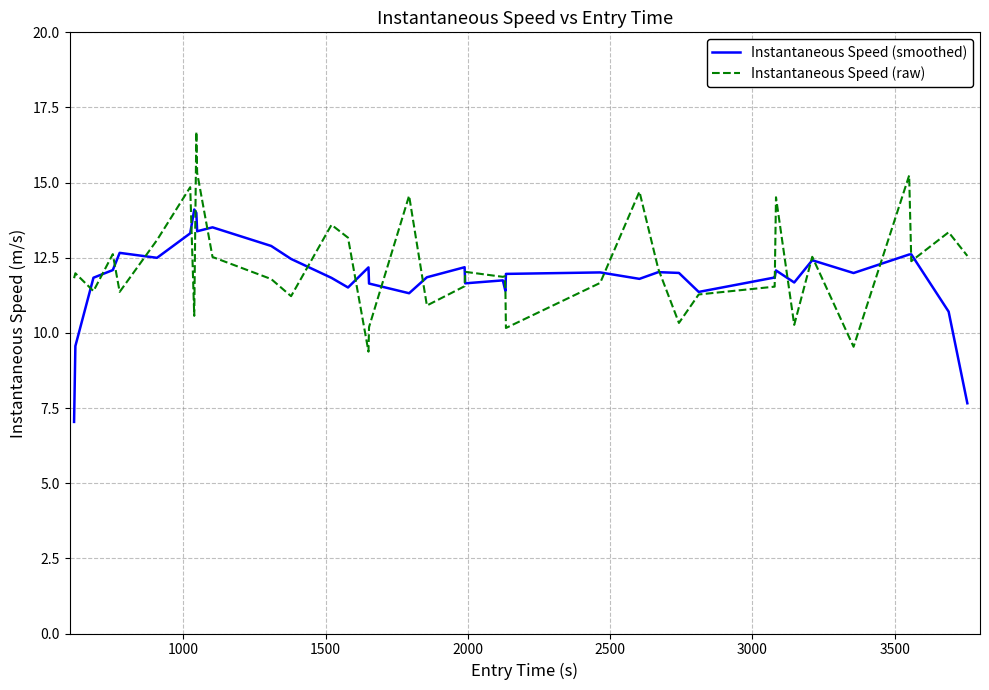

Rank the series by their maximum value, from highest to lowest.

Instantaneous Speed (raw), Instantaneous Speed (smoothed)